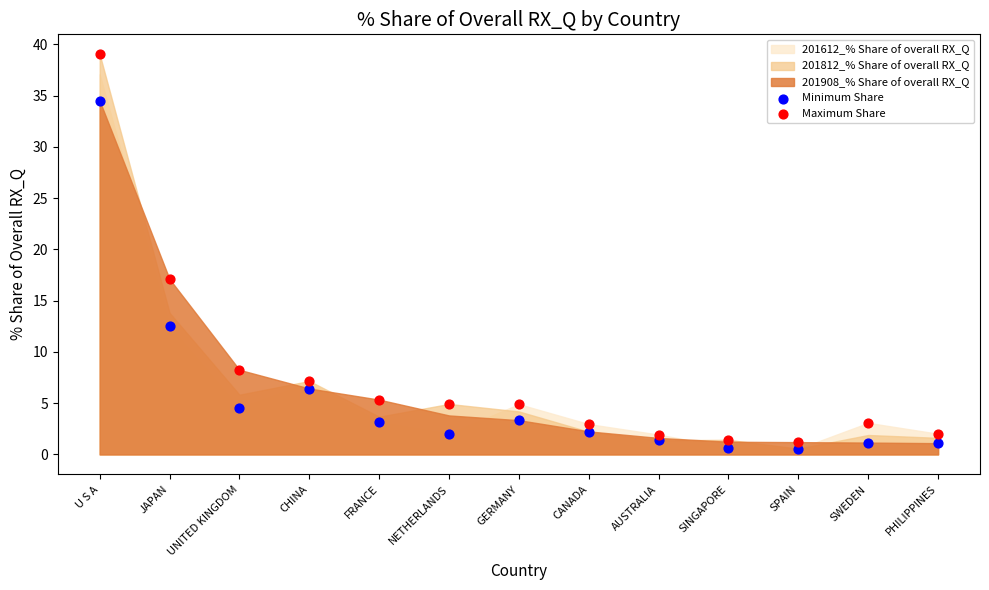

Which series has the largest Y range (max minus min)?

Maximum Share